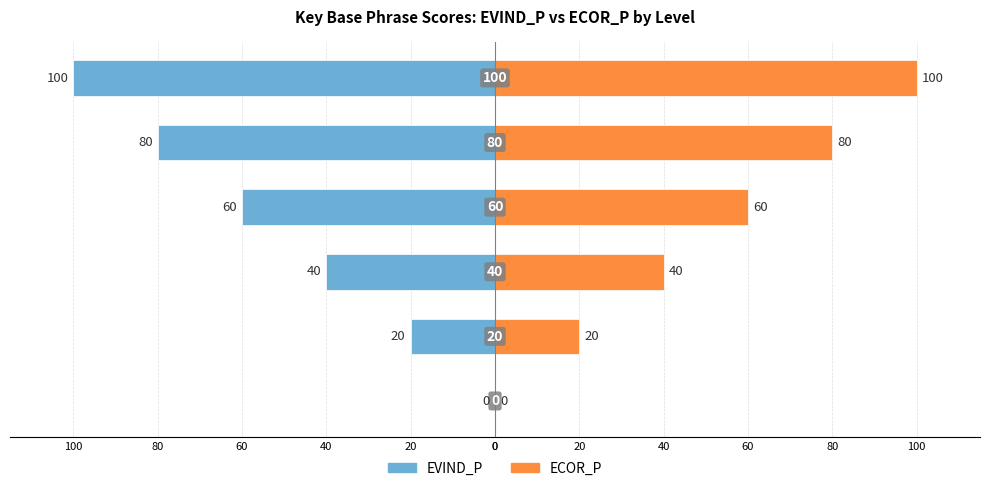

How many bars are there in total?

12